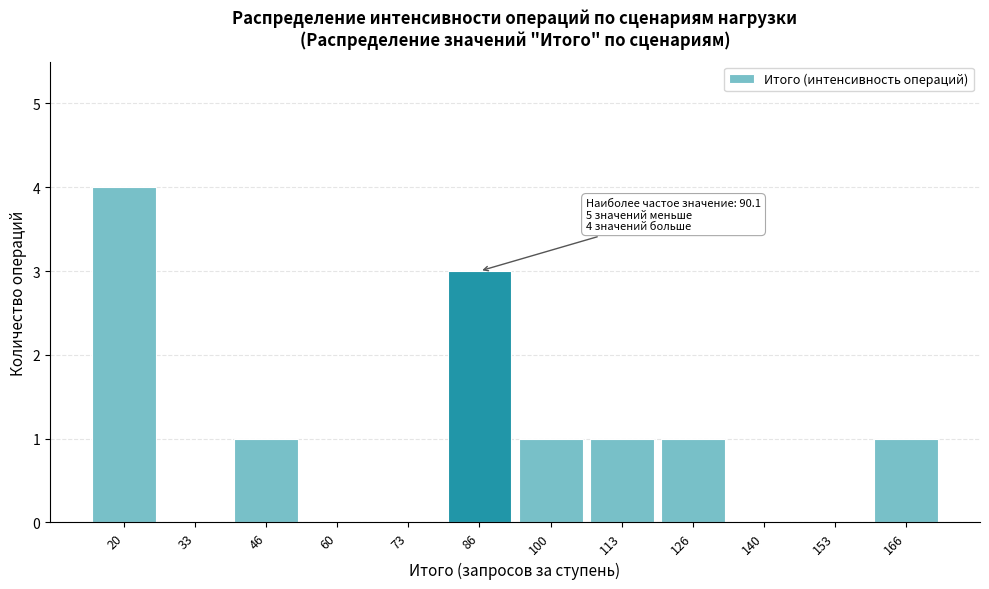

Reading left to right, extract all data points from this chart.

20=4	33=0	46=1	60=0	73=0	86=3	100=1	113=1	126=1	140=0	153=0	166=1